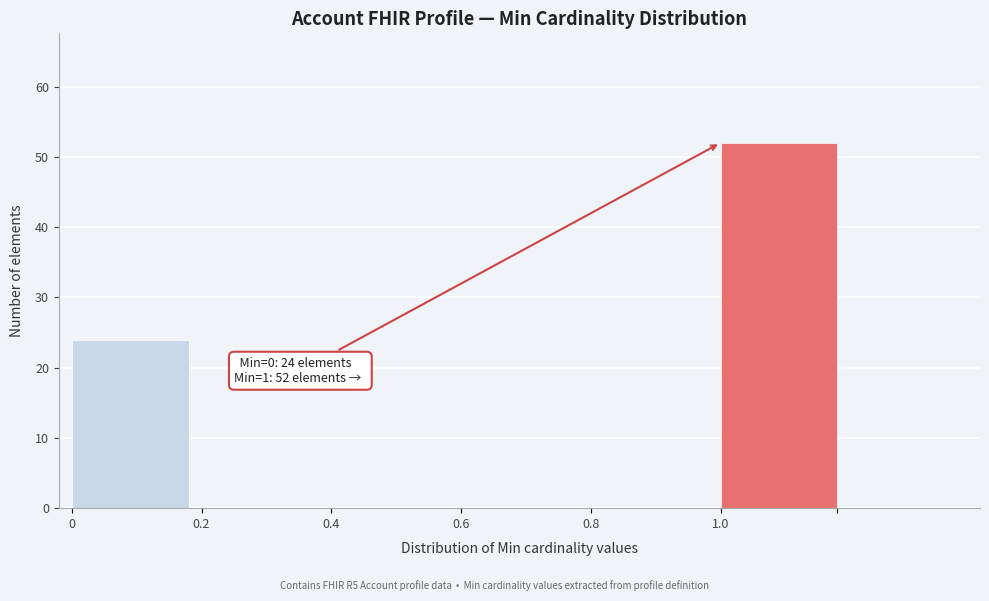

Which range on the x-axis has the tallest bar?

1.0 to 1.2